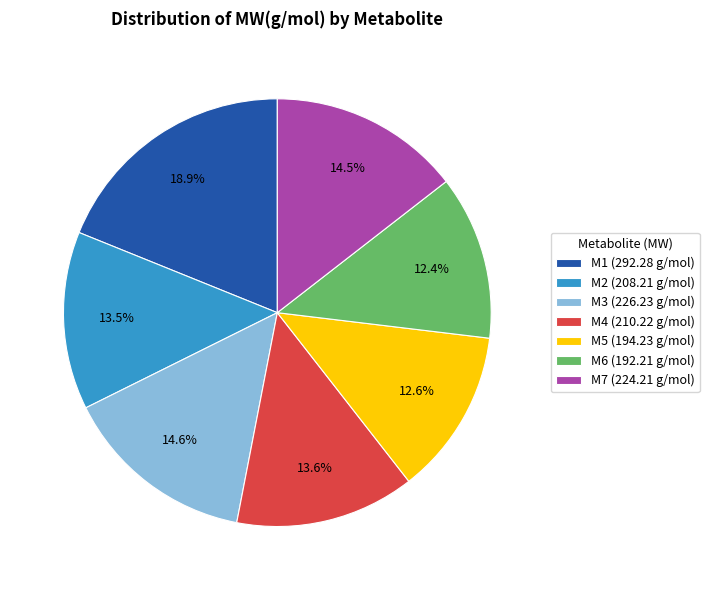

Does M2 account for over 50% of the chart?

No